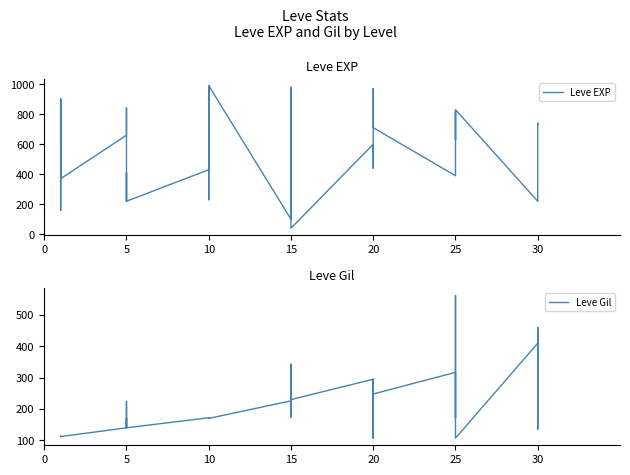

What is the highest value of the Leve Gil series?

562